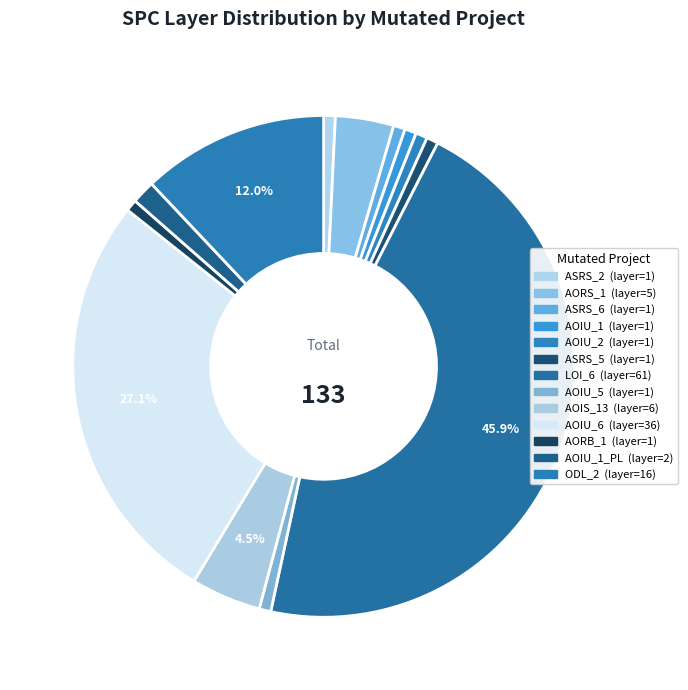

Count the number of slices in the pie.

13